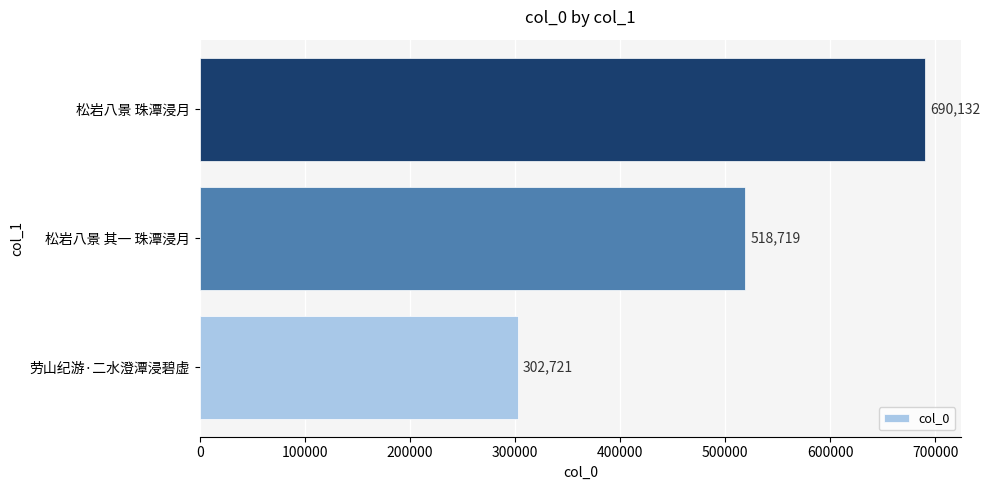

Reading bottom to top, list all the values displayed in this chart.

302721	518719	690132